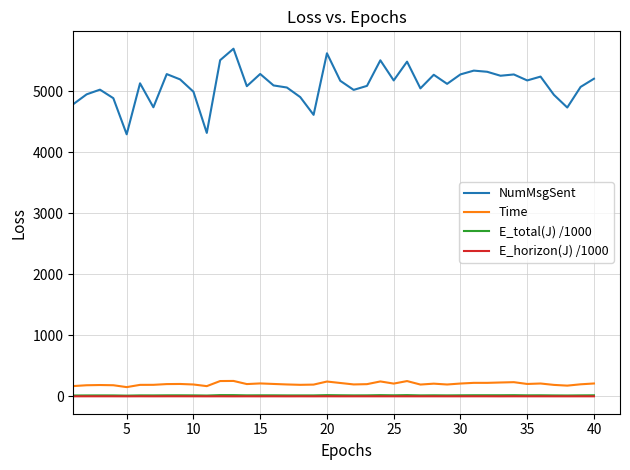

True or false: E_total(J) /1000 and Time intersect in this chart.

False